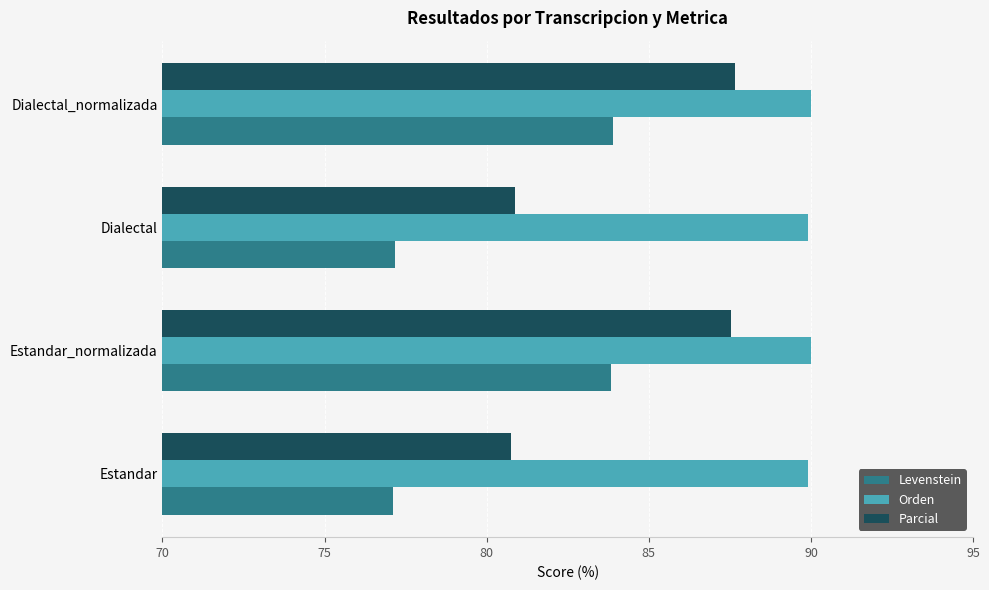

What value does the Parcial series have at Estandar?

80.7